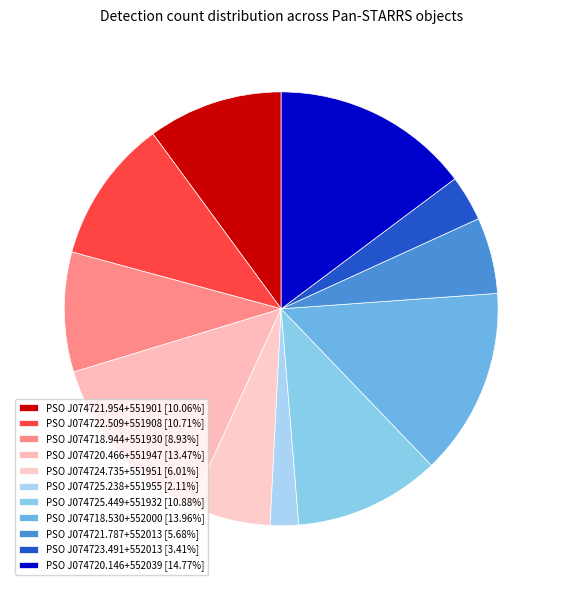

Does any single category account for the majority?

No